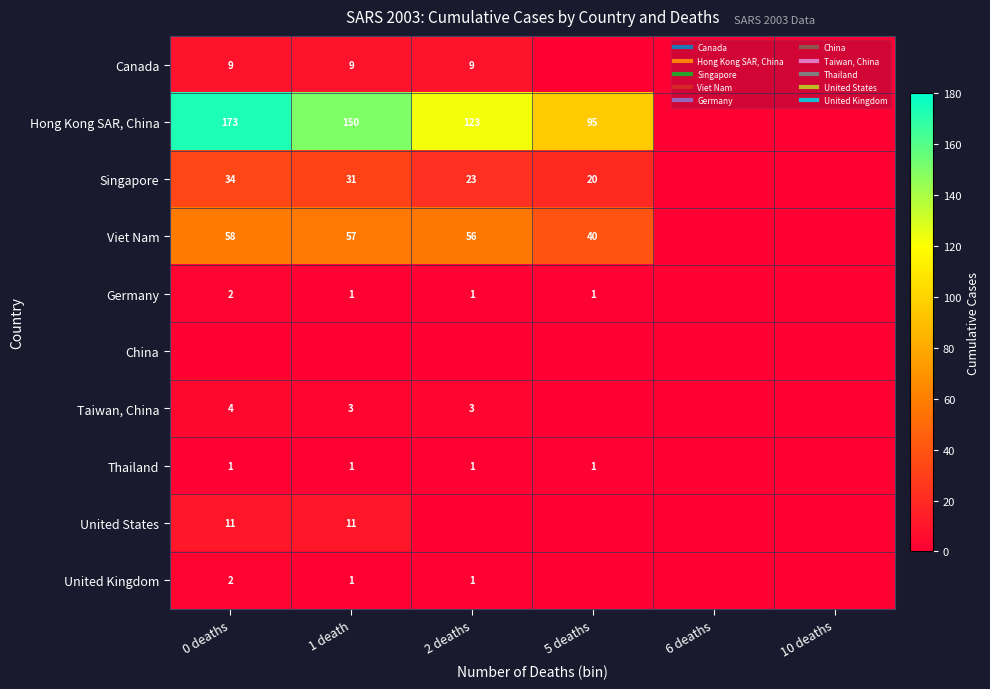

Rank the categories by United Kingdom value from highest to lowest.

0 deaths, 1 death, 2 deaths, 5 deaths, 6 deaths, 10 deaths